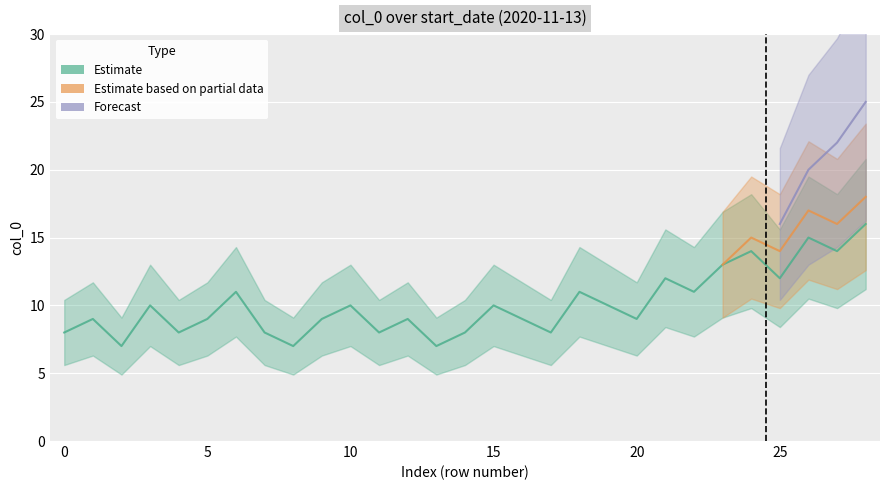

Which category has the highest value across all series?

28